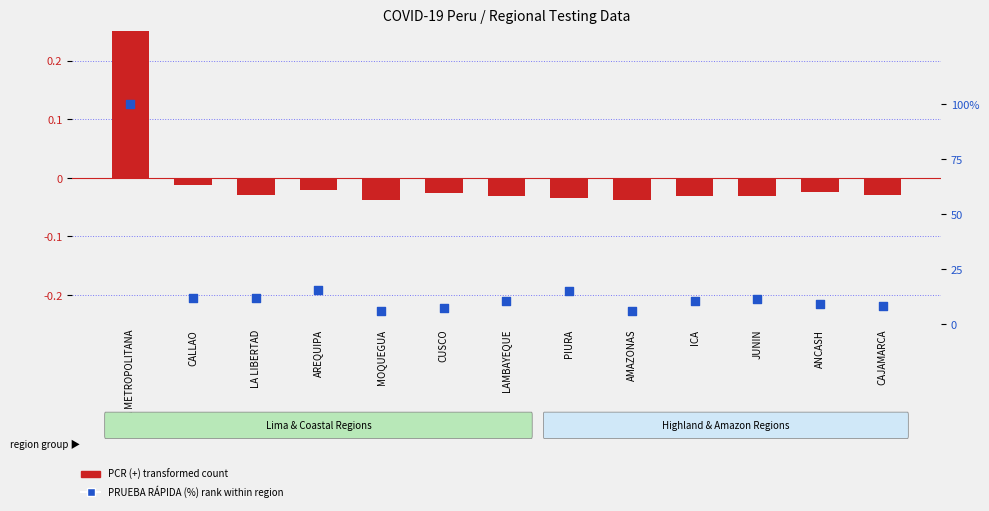

At which category is the sum across all series the highest?

LIMA METROPOLITANA